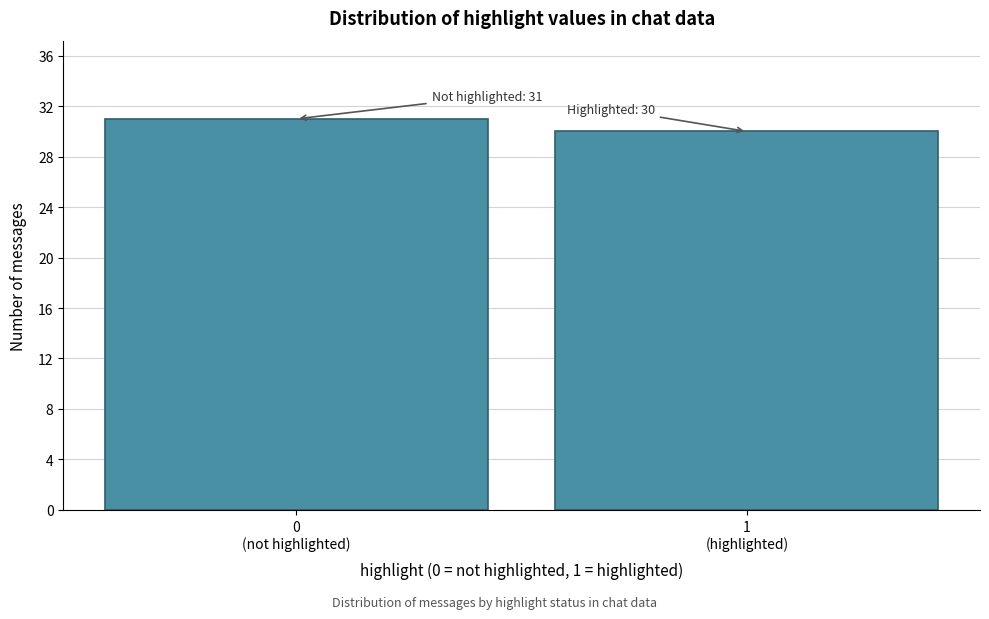

Reading right to left, list all the values displayed in this chart.

30	31